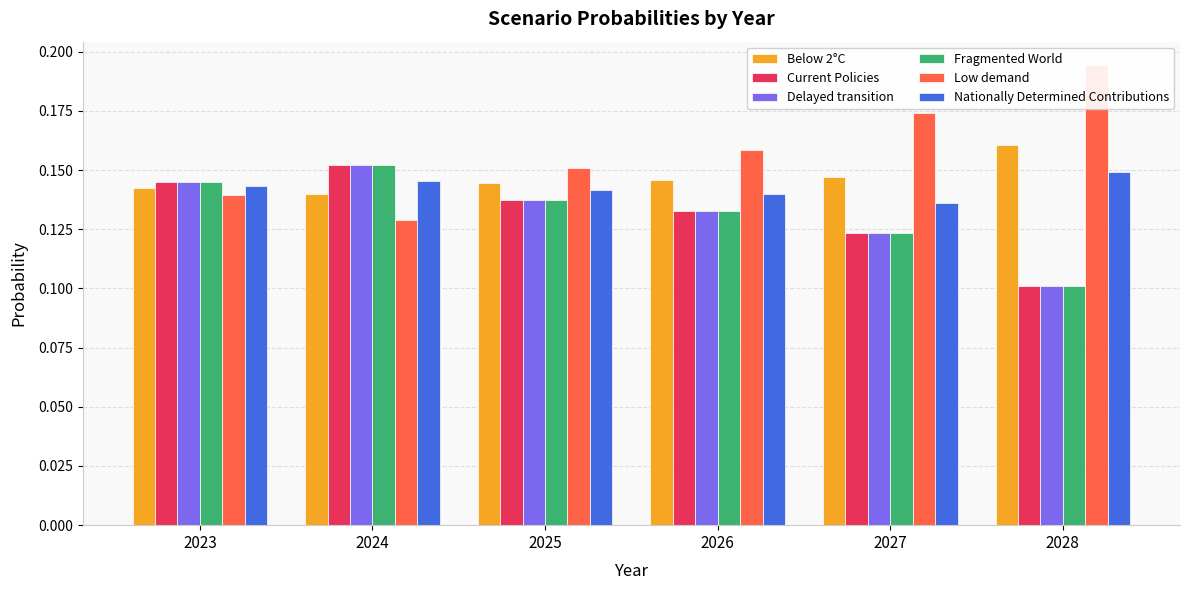

What is the average value of the Low demand series?

0.2